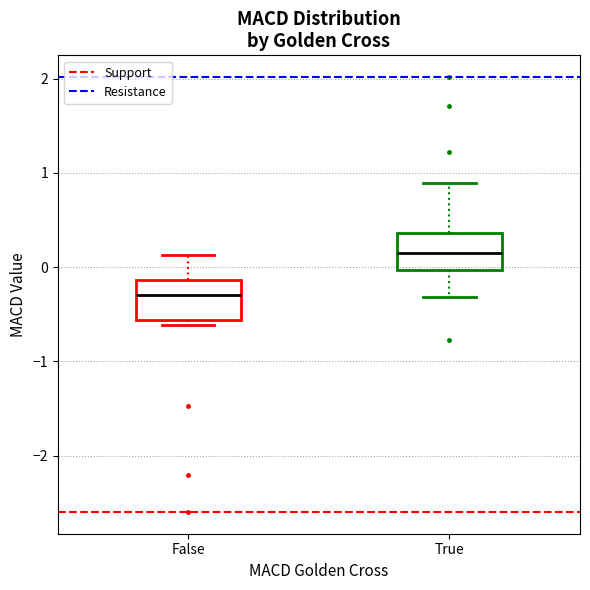

Reading left to right, read every box against the y-axis: the position of its median line, the range the box covers, and the ends of its whiskers. The values are not printed on the chart, so give them approximately, as read against the axis.

False: median -0.3, box -0.6 to -0.1, whiskers -0.6 (just below the box's lower edge) to 0.1
True: median 0.1, box 0.0 to 0.4, whiskers -0.3 to 0.9